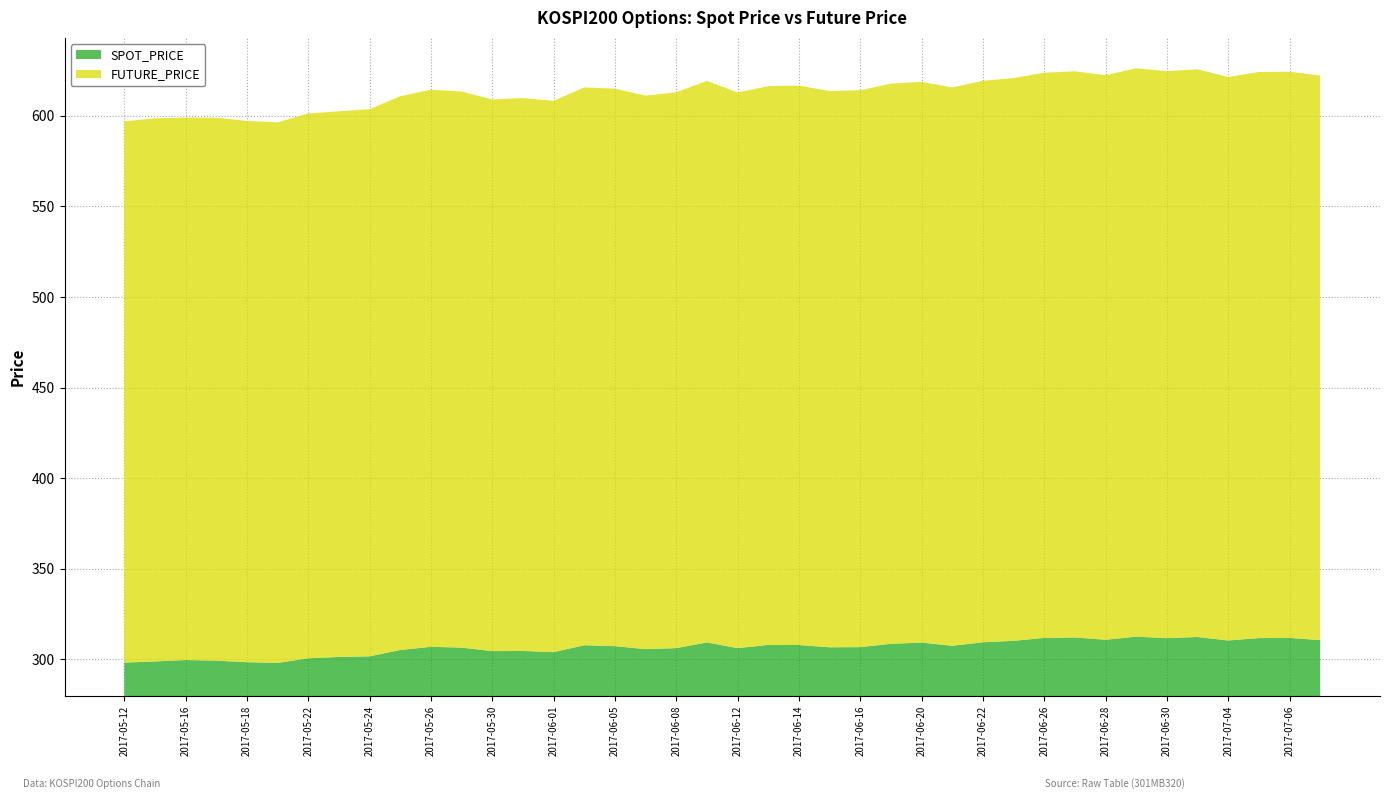

Reading right to left, list all the values displayed in this chart.

SPOT_PRICE: 310.7	311.9	311.8	310.5	312.4	311.8	312.6	310.8	312.1	311.9	310.3	309.5	307.5	309.3	308.6	306.8	306.7	307.9	308.0	306.2	309.4	306.2	305.7	307.3	307.8	304.0	304.7	304.6	306.5	307.0	305.2	301.7	301.4	300.6	298.1	298.5	299.3	299.7	298.9	298.2
FUTURE_PRICE: 311.6	312.4	312.4	311.0	313.3	312.9	313.7	311.6	312.4	311.9	310.6	309.9	308.1	309.4	309.1	307.4	307.0	308.8	308.4	306.6	309.9	306.8	305.5	307.7	307.9	304.2	305.1	304.4	306.9	307.4	305.6	302.0	301.1	300.7	298.4	298.8	299.6	299.4	299.8	298.8